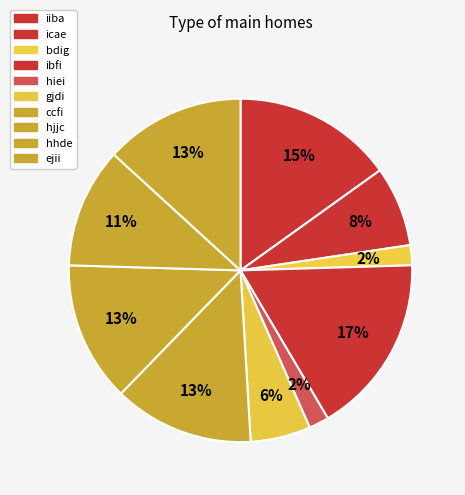

To the nearest percent, what portion does ccfi represent?

13%